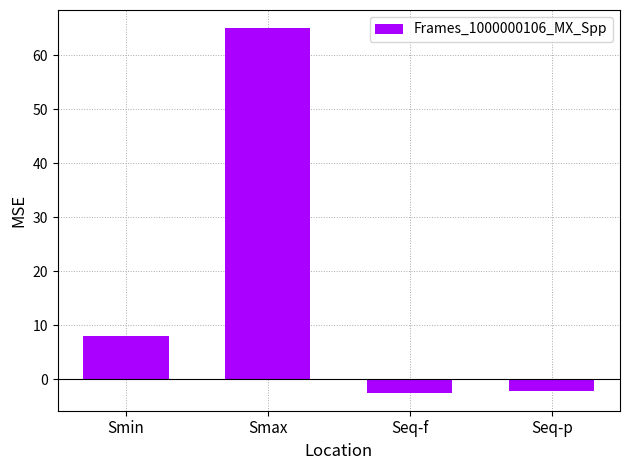

How many values are above zero?

2